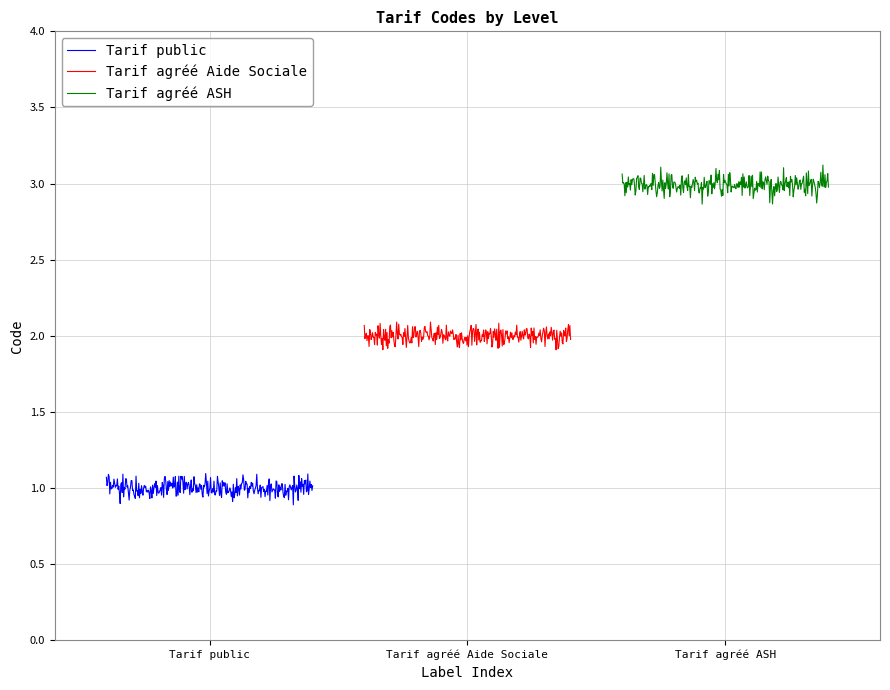

Is it true that the value at Tarif public is 1?

True